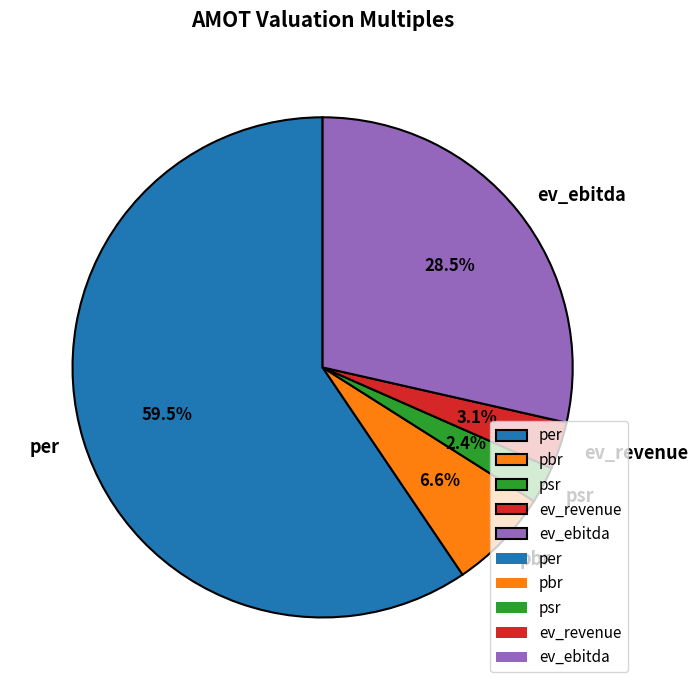

Which category has the smallest portion of the pie?

psr